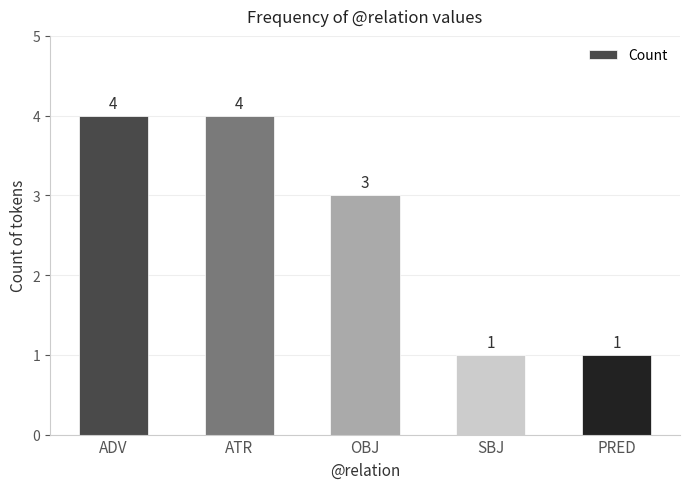

Are the bars grouped side by side (vs. stacked)?

No